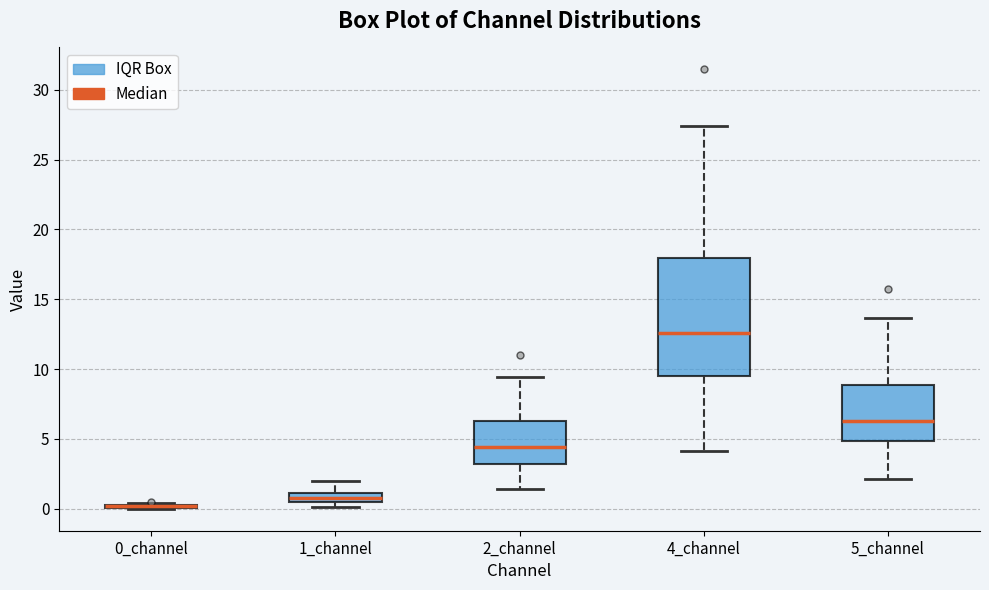

Which box is the tallest, from its lower edge to its upper edge?

4_channel